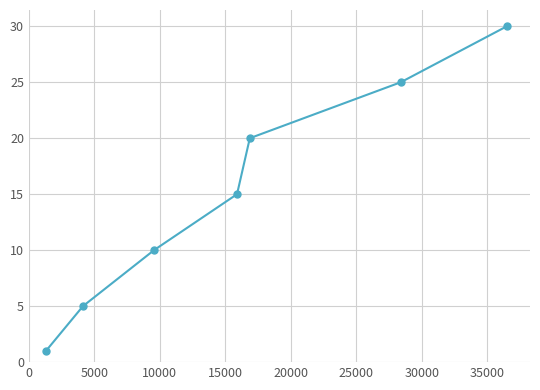

What is the value of the 6th point from the left?

25